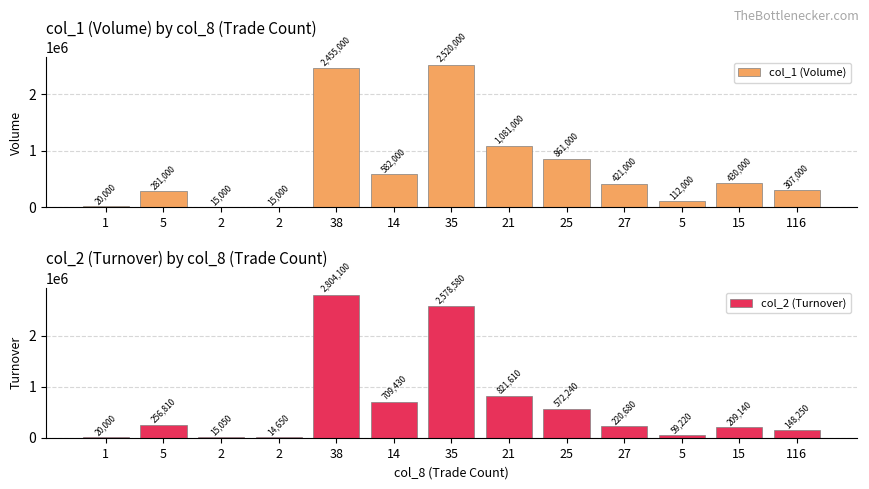

What is the total value across all series at 14?

1291430